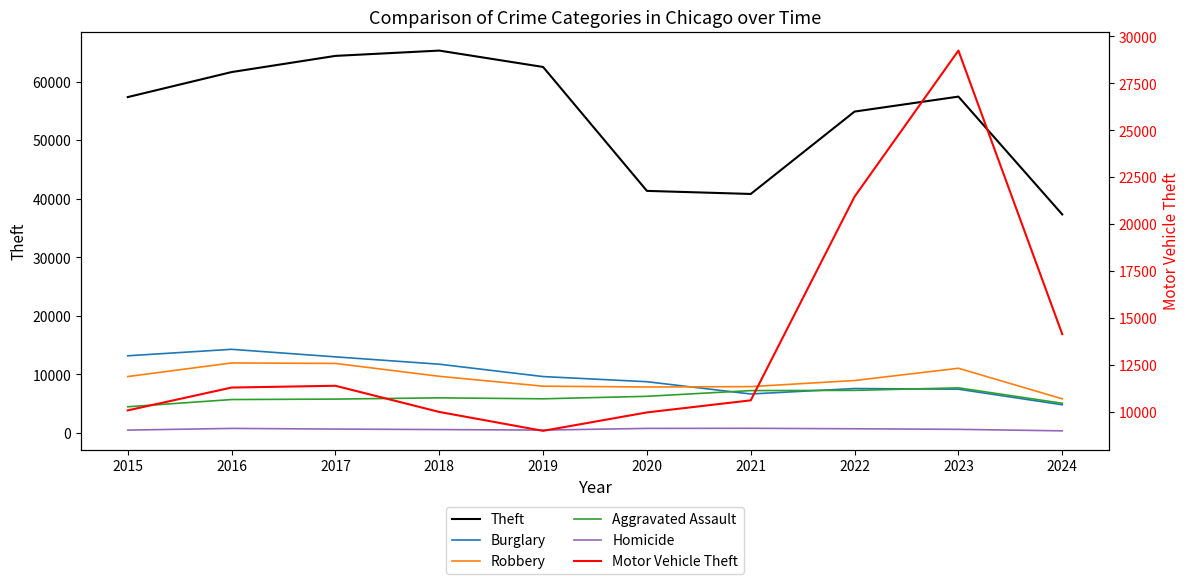

What is the approximate value of Motor Vehicle Theft at 2018, to the nearest 10?

9980